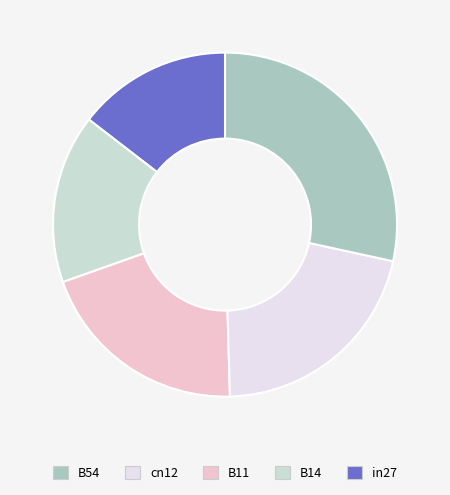

How many slices are in this pie chart?

5